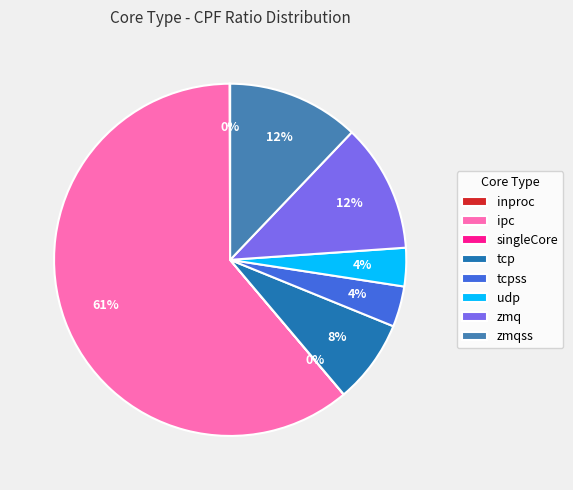

What is the largest slice in the pie chart?

ipc